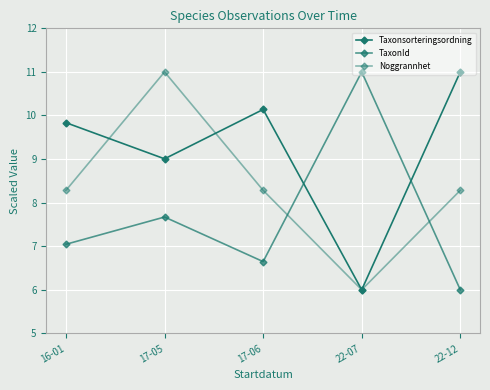

What is the greatest value displayed?

11.0